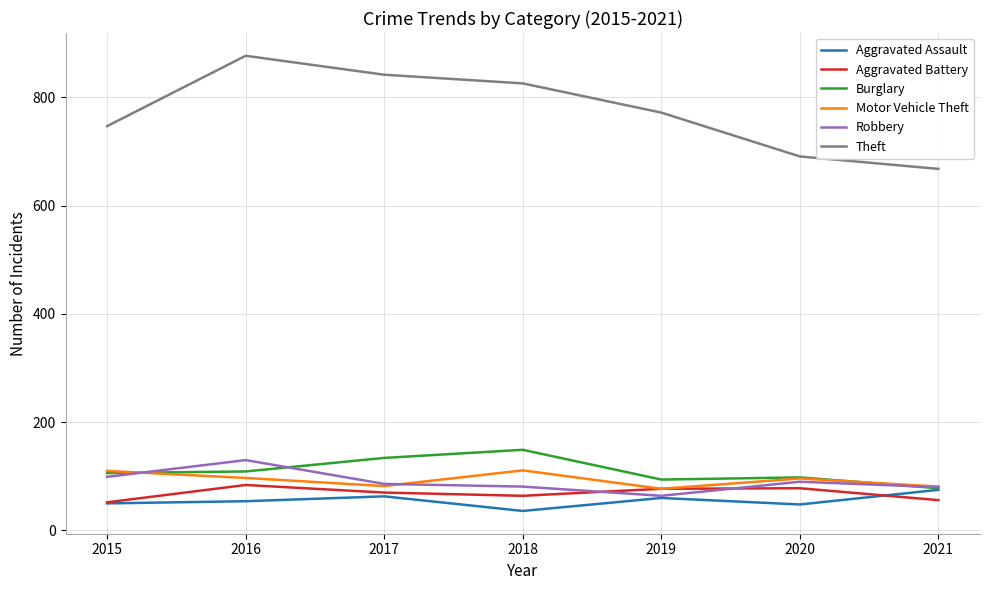

At which category does Burglary reach its first local peak?

2018